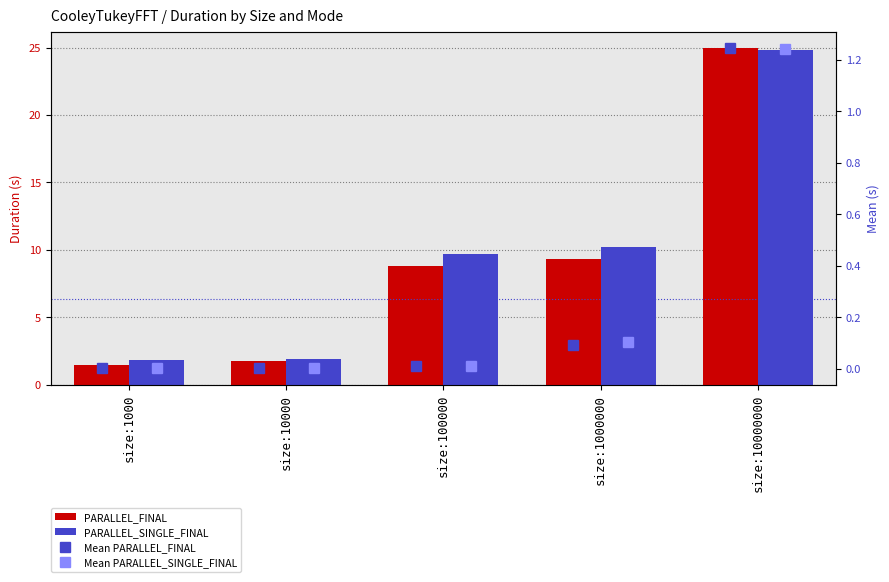

Which series has the largest total across all categories?

PARALLEL_SINGLE_FINAL